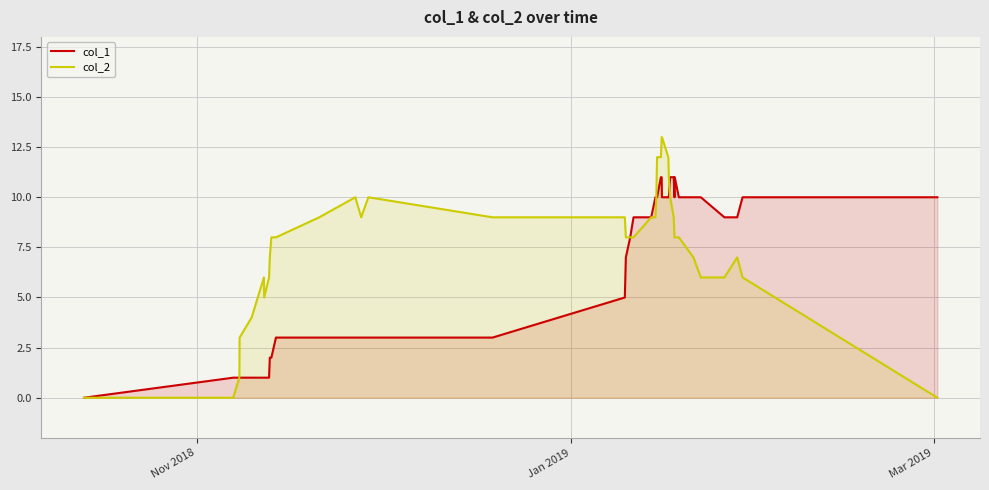

Which series has the largest range (max minus min)?

col_2